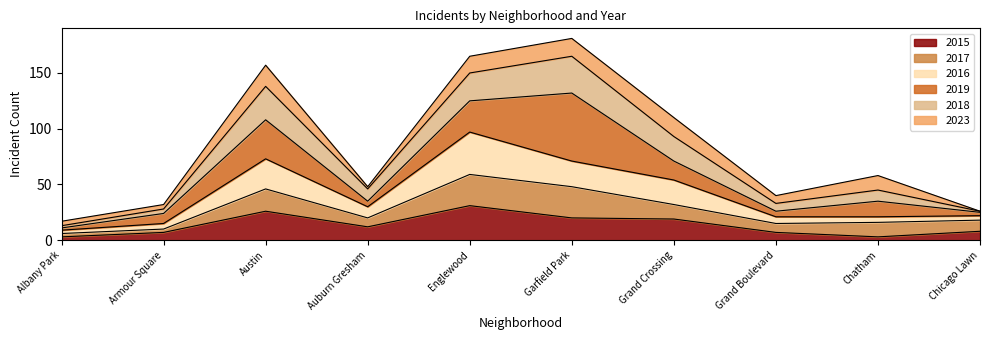

At which category is the sum across all series the highest?

Garfield Park